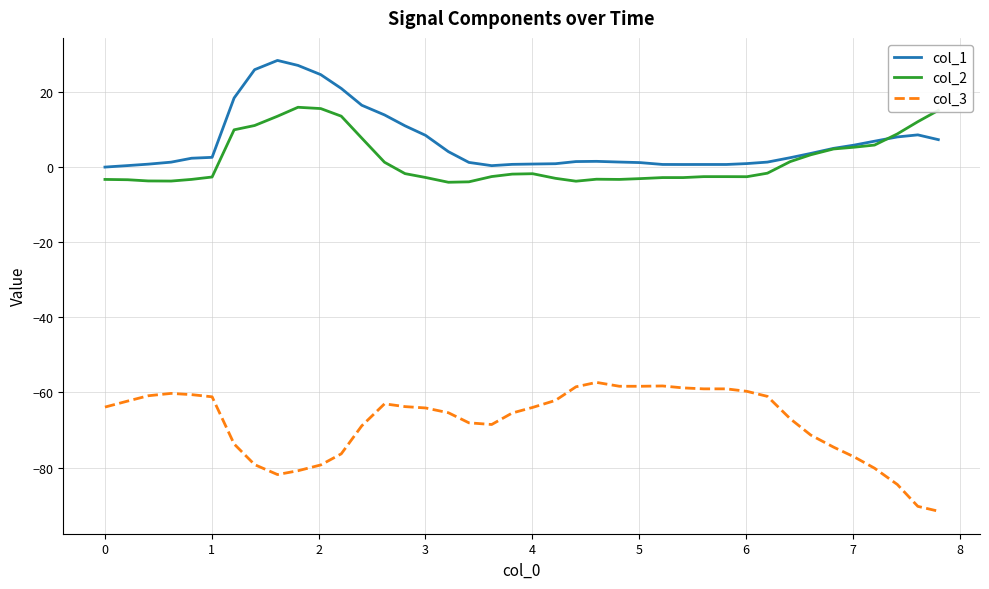

What is the difference between the maximum and minimum values in the col_3 series?

34.3